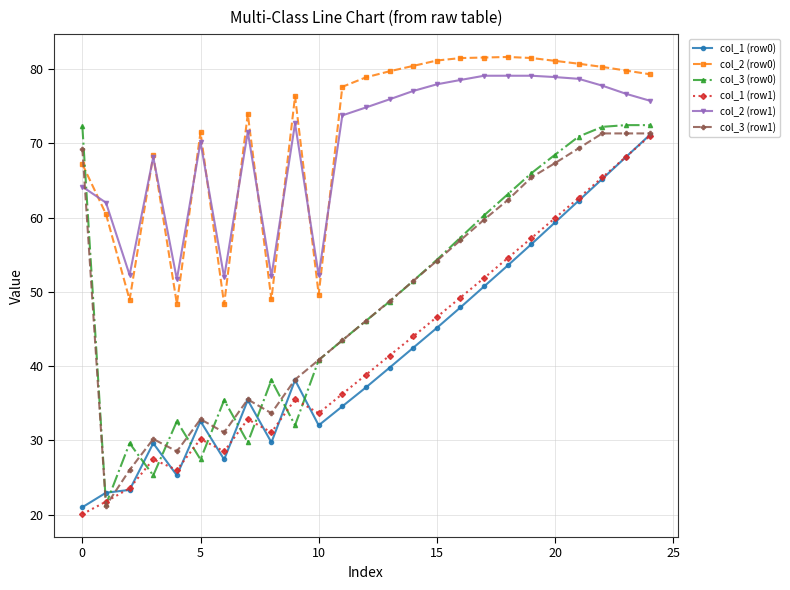

Which series has the widest spread of values?

col_3 (row0)